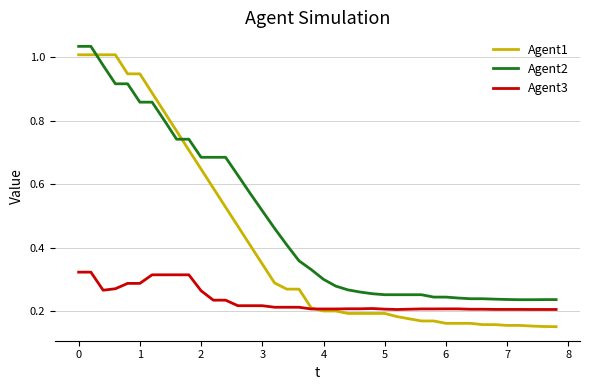

Which series ends up on top after the final intersection of Agent2 and Agent1?

Agent2